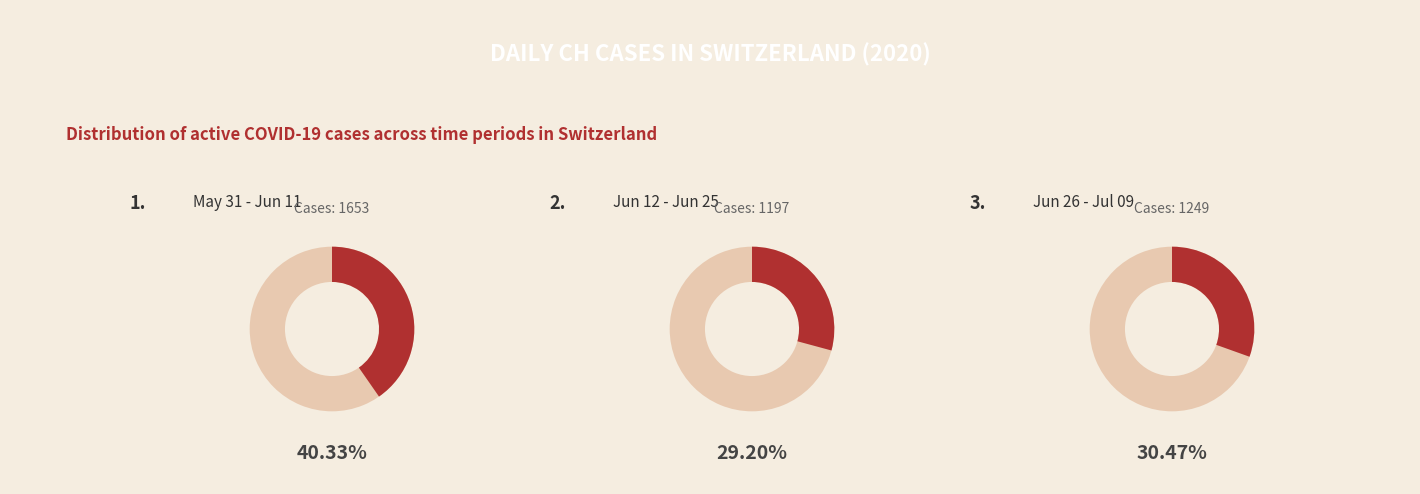

Does 2020-06-02 represent more than half of the total?

No